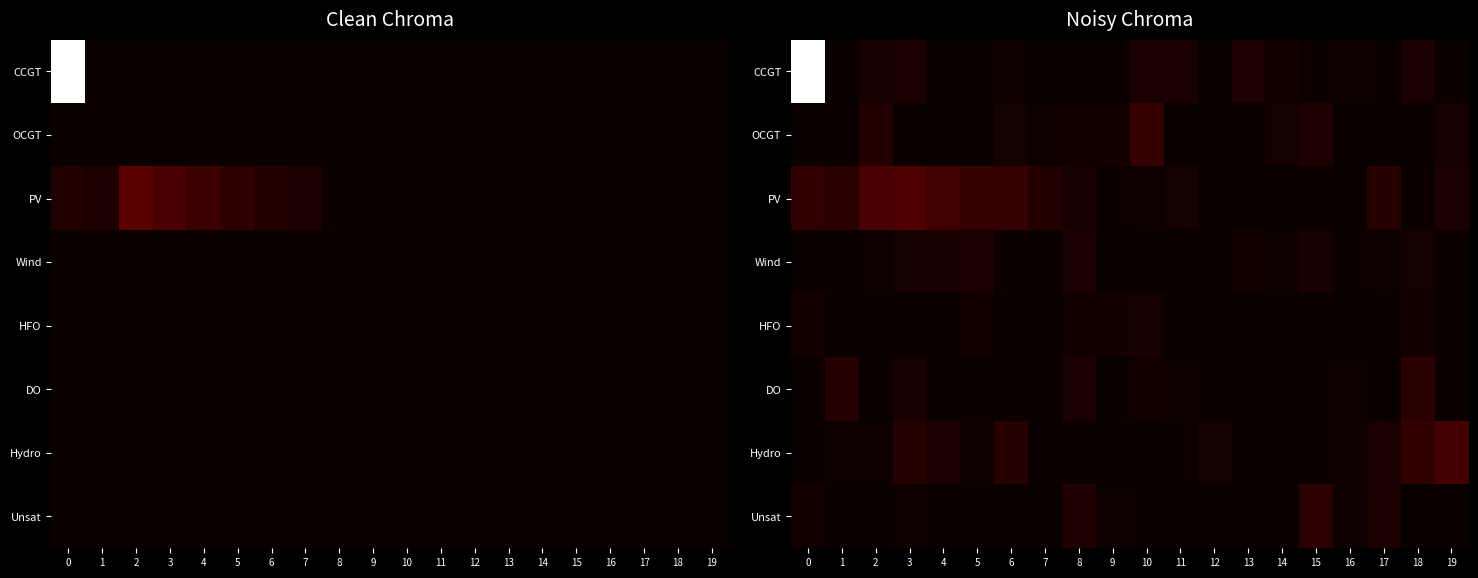

Which series has the largest range (max minus min)?

CCGT